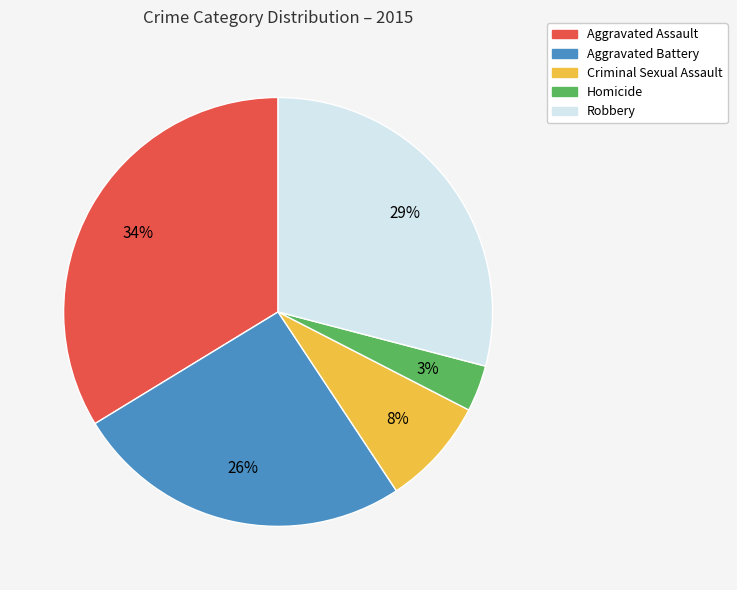

Count the number of slices in the pie.

5